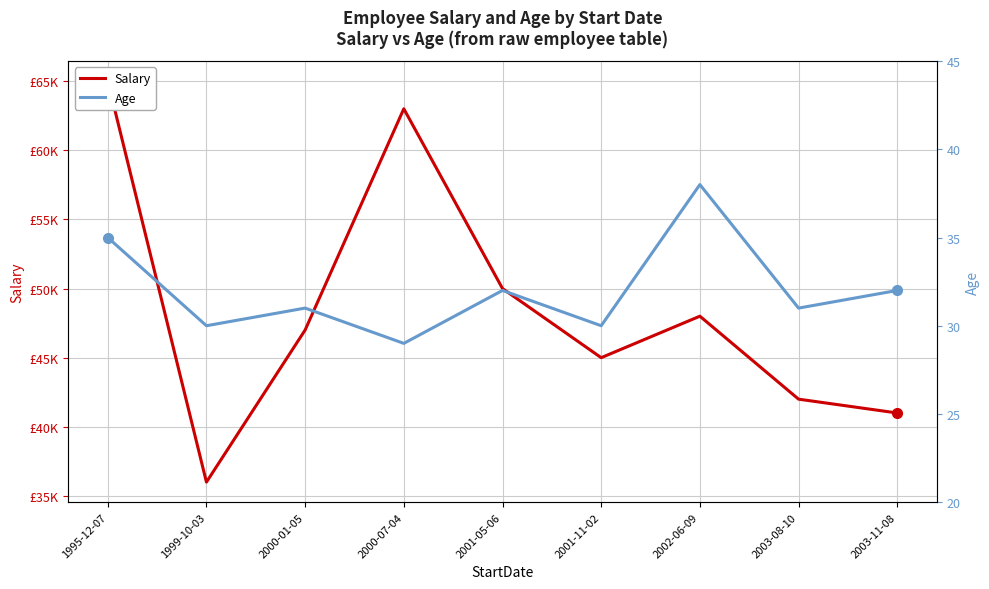

True or false: Salary and Age cross at least once.

False